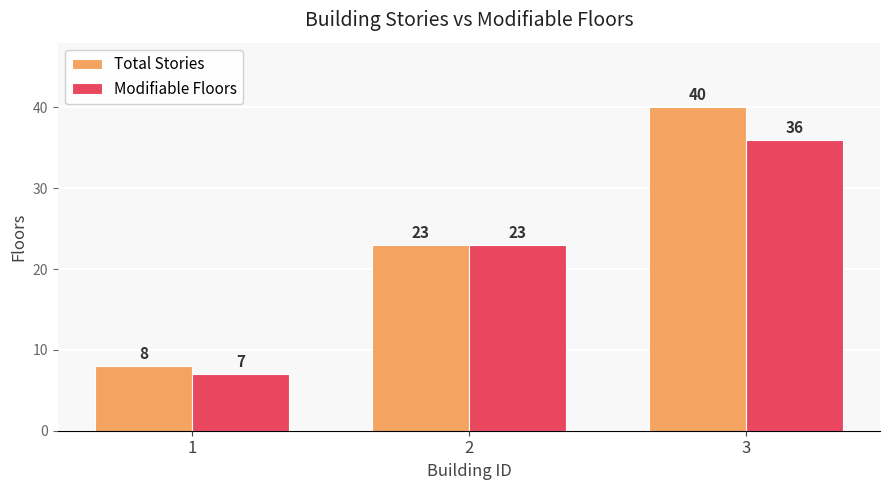

Reading left to right, list all the values displayed in this chart.

Total Stories: 1=8	2=23	3=40
Modifiable Floors: 1=7	2=23	3=36